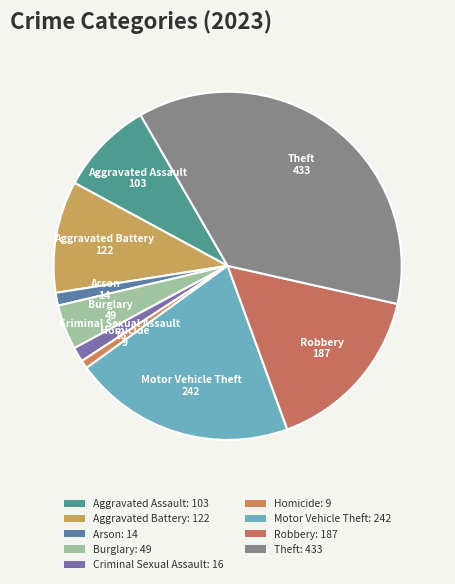

Which category has the biggest portion of the pie?

Theft